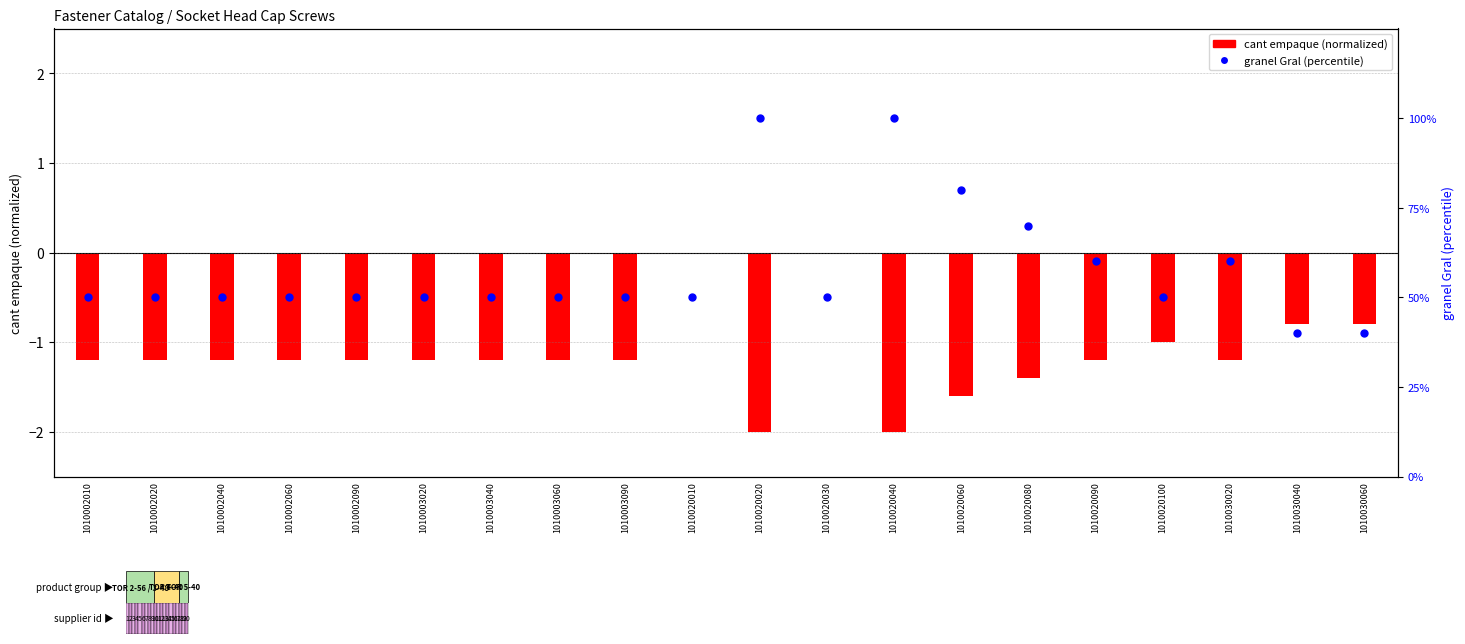

Which series has the widest spread of Y values?

granel Gral